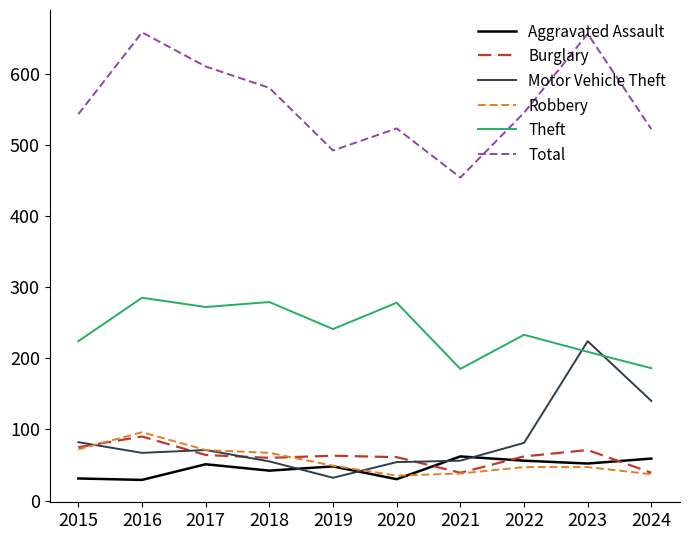

At which label is Motor Vehicle Theft closest to 128?

2024